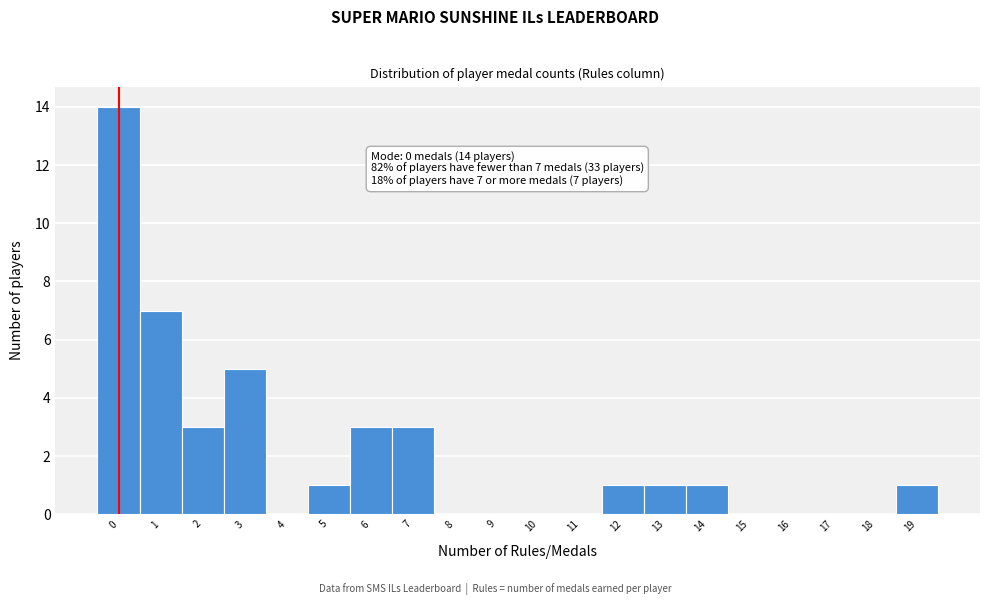

Over which range of the x-axis is the bar tallest?

-0.5 to 0.5